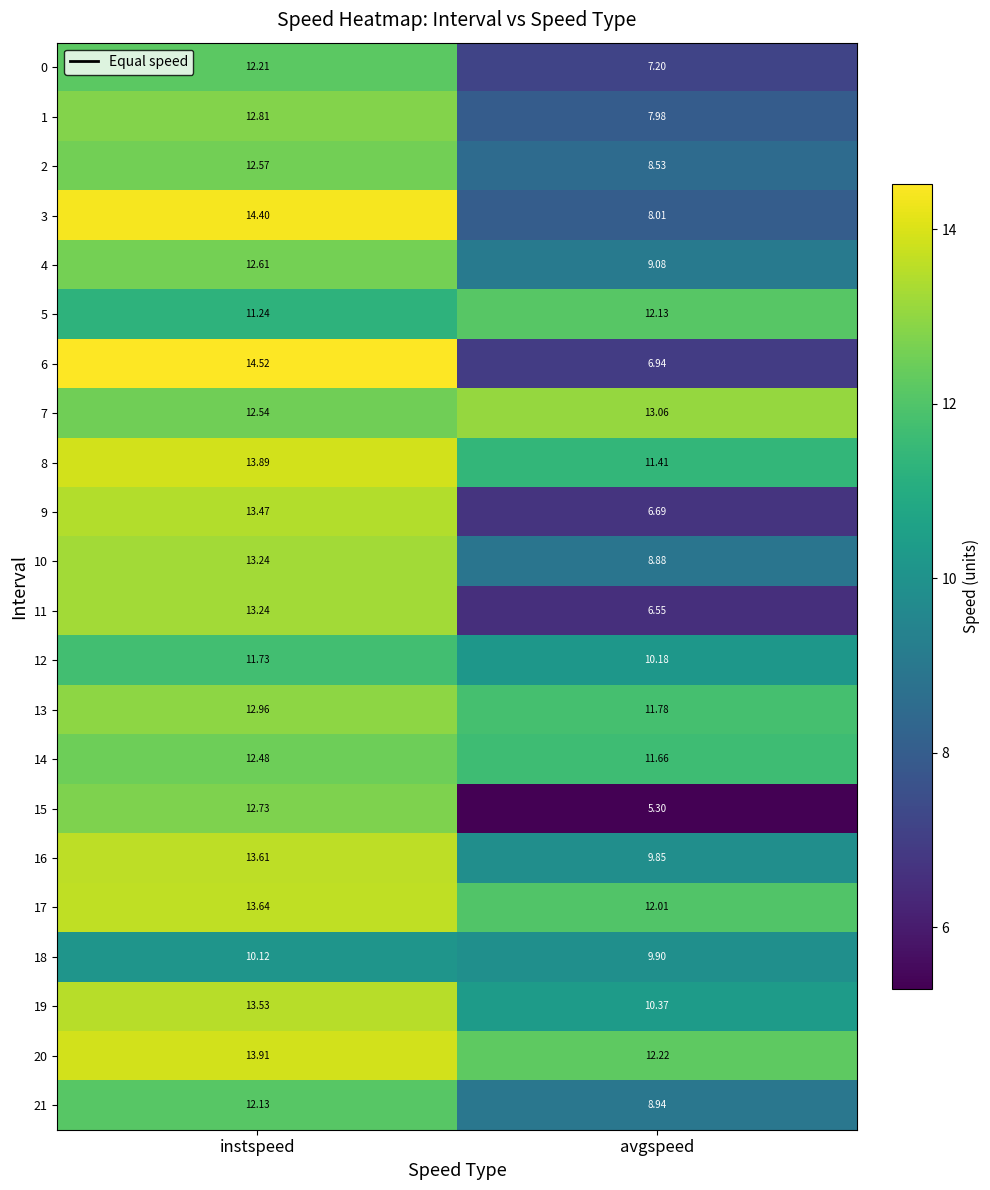

Where does the 18 series first go above 10?

instspeed